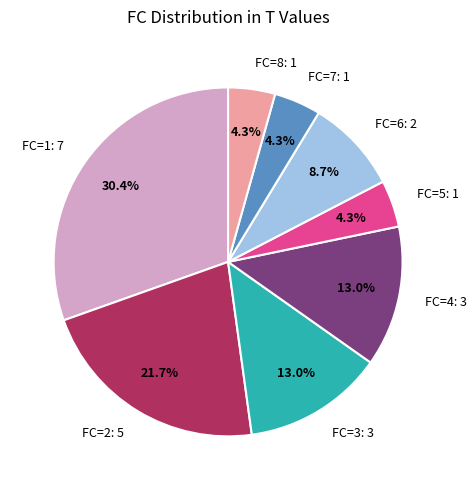

Is FC=4: 3 the majority of the pie?

No